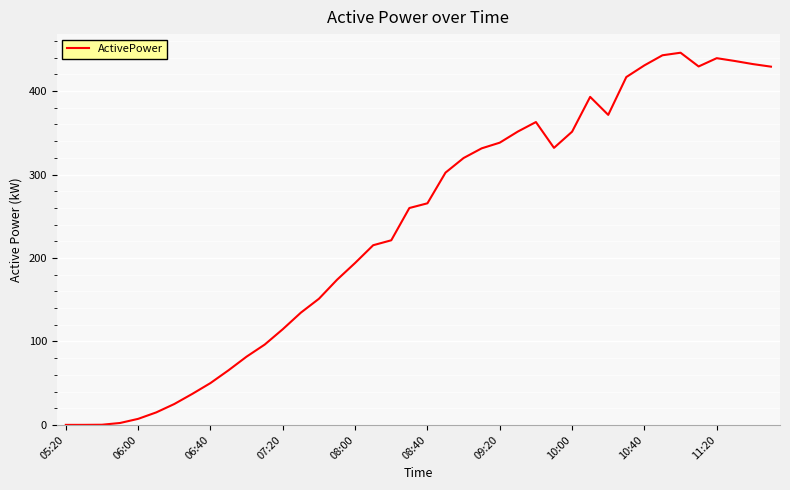

Does the chart display data point markers on the line(s)?

No